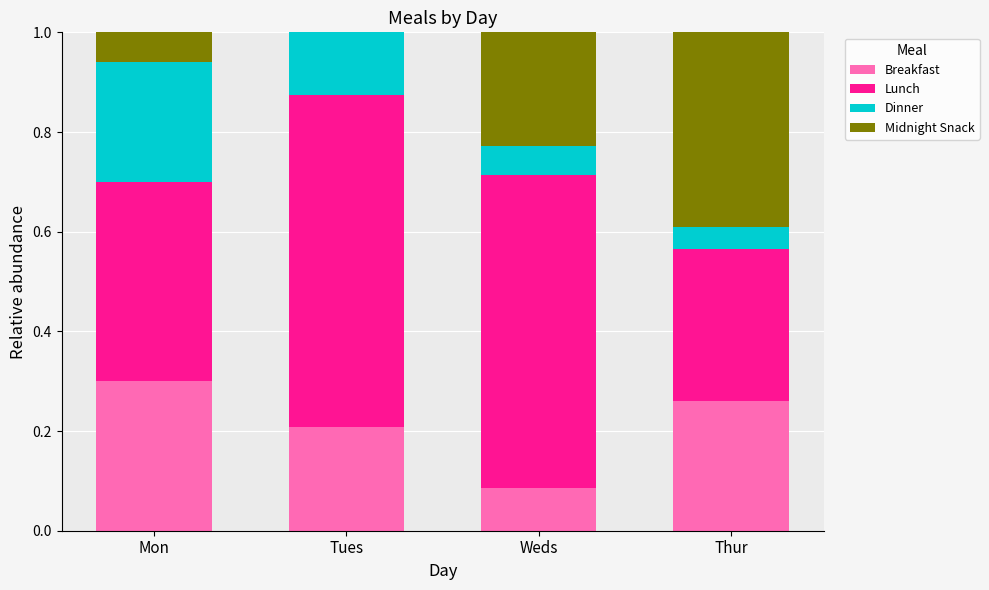

The value of Breakfast at Thur is 0.1. True or false?

False